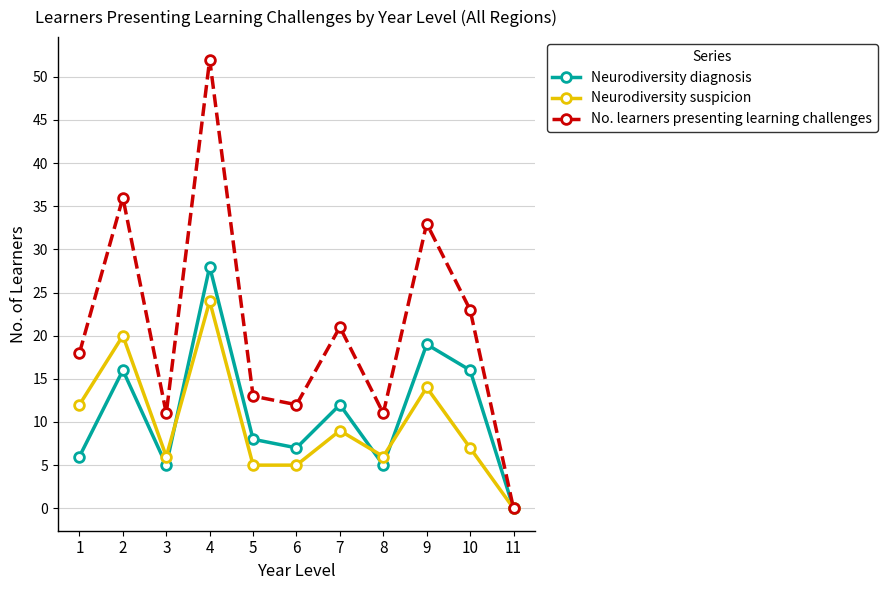

Which series has the largest range (max minus min)?

No. learners presenting learning challenges